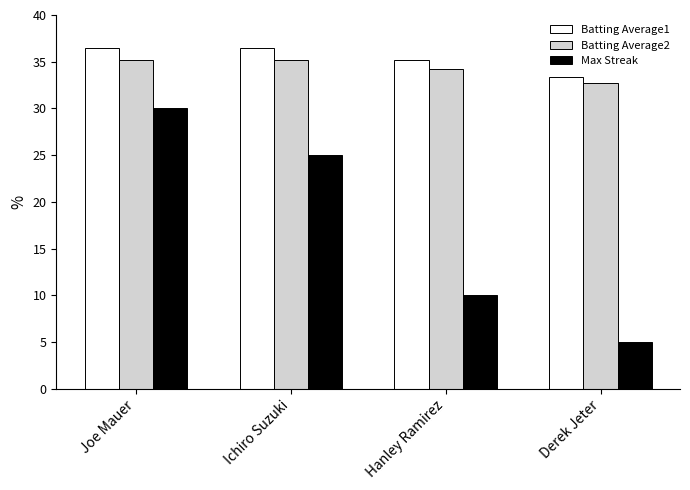

What is the spread (max minus min) of values at Ichiro Suzuki?

11.5